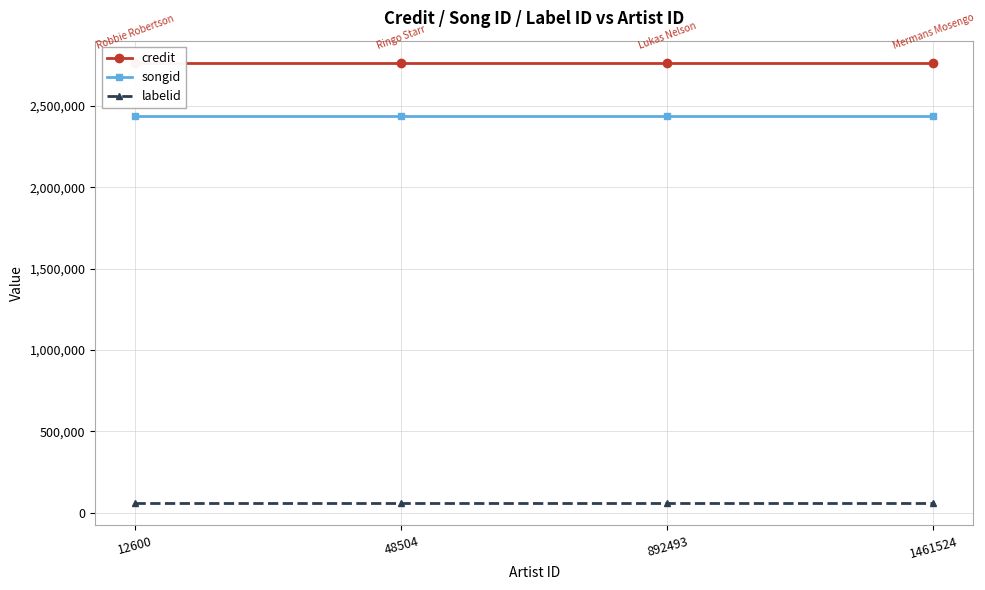

What is the highest value of the labelid series?

58139